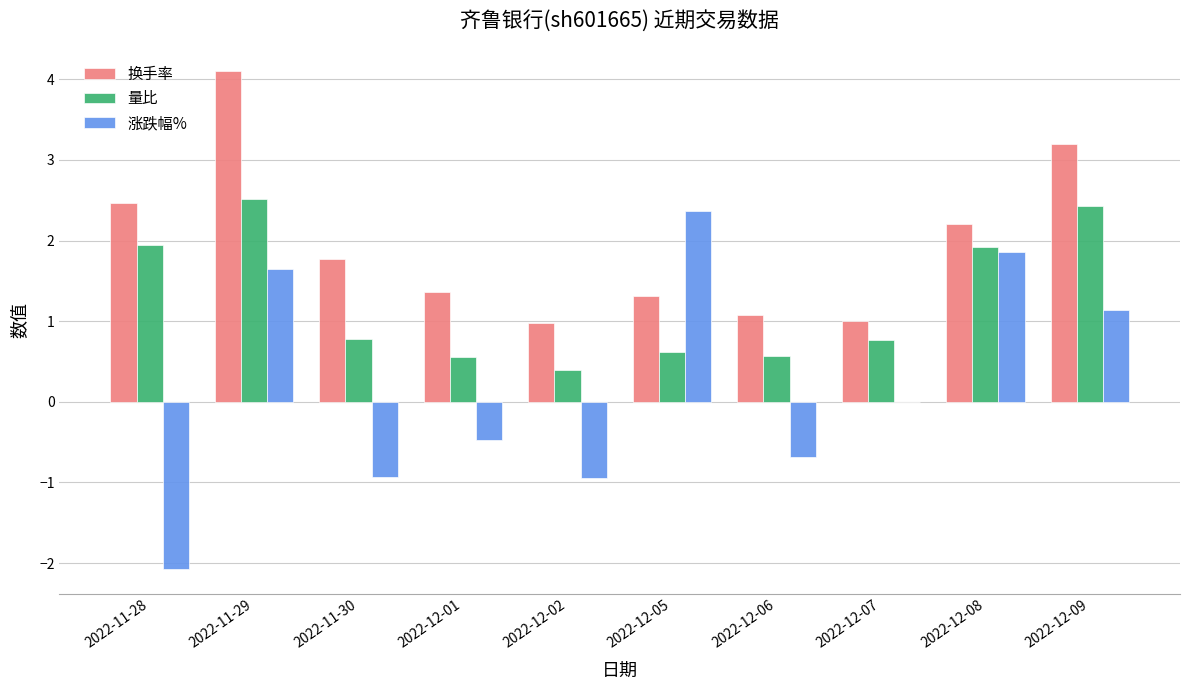

The value of 涨跌幅% at 2022-11-30 is -0.9. True or false?

True